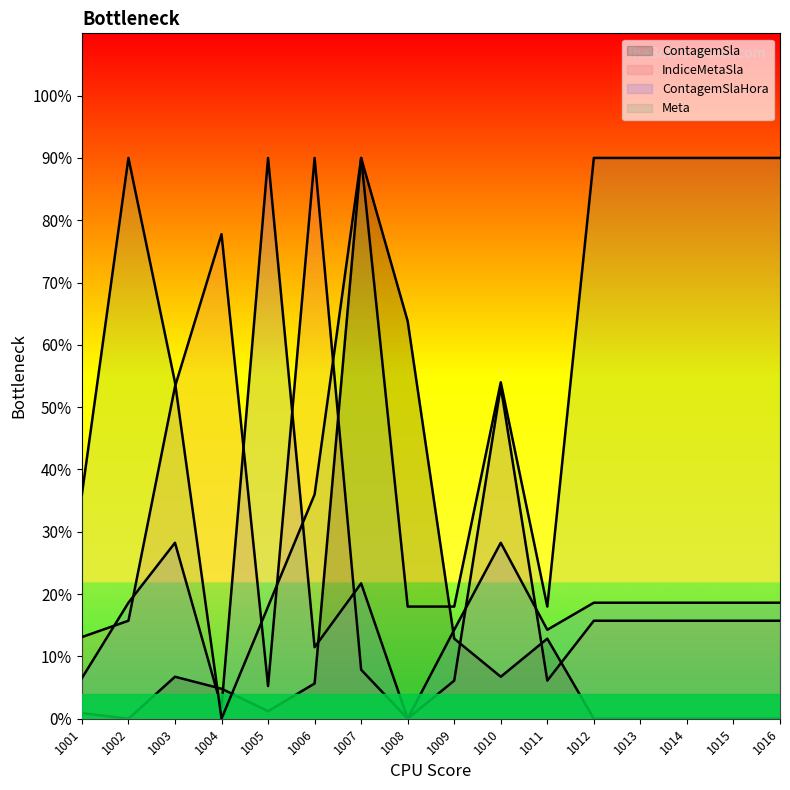

At which label does ContagemSla first exceed 4?

1003